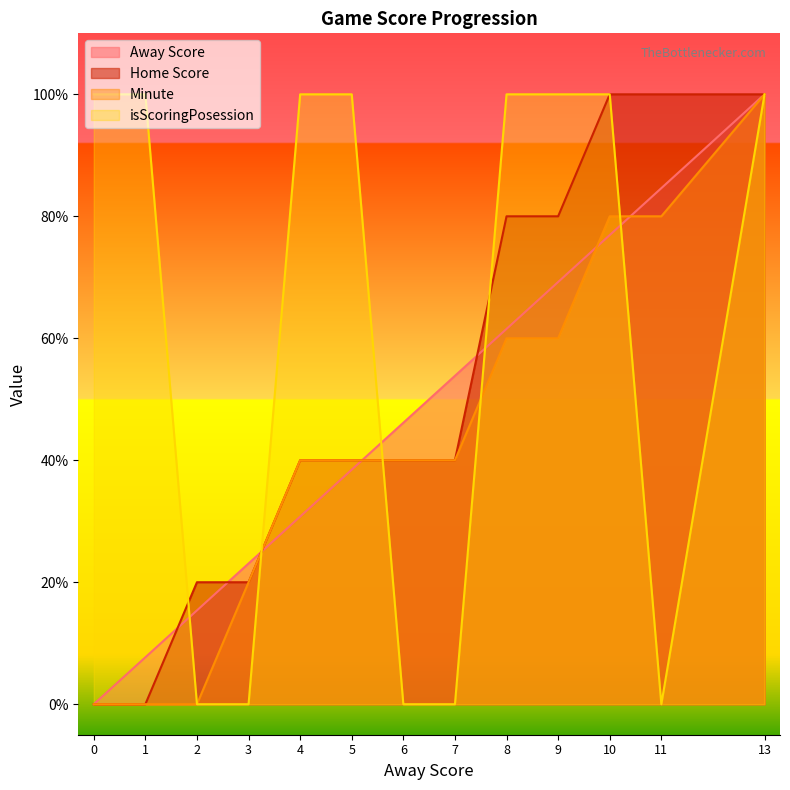

What is the difference between the maximum and minimum values in the isScoringPosession series?

1.0